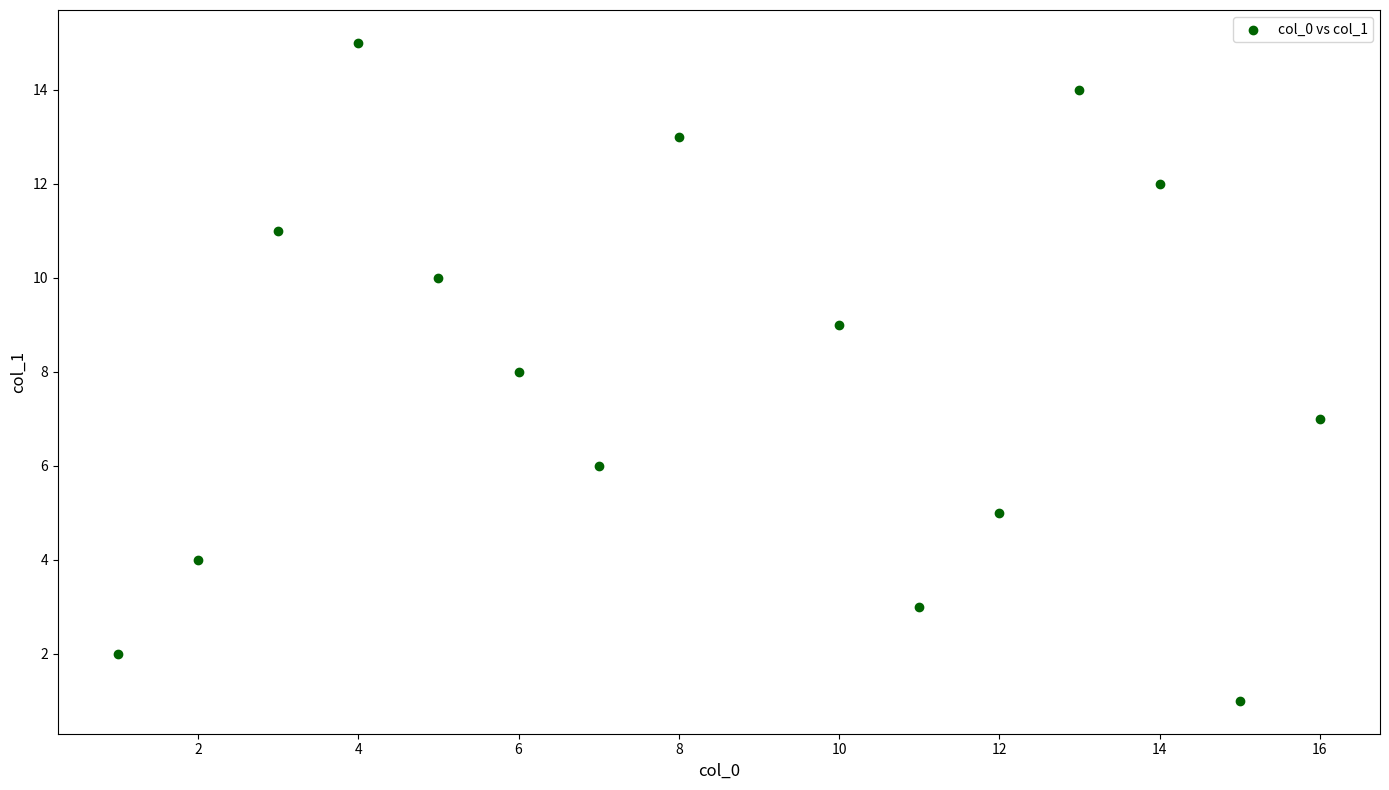

What is the range of Y values (max minus min)?

14